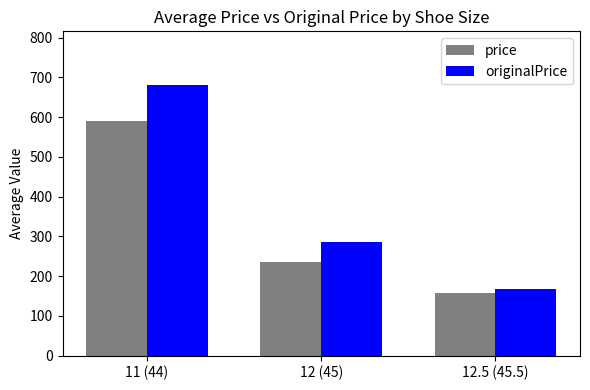

How many bars are there in total?

6